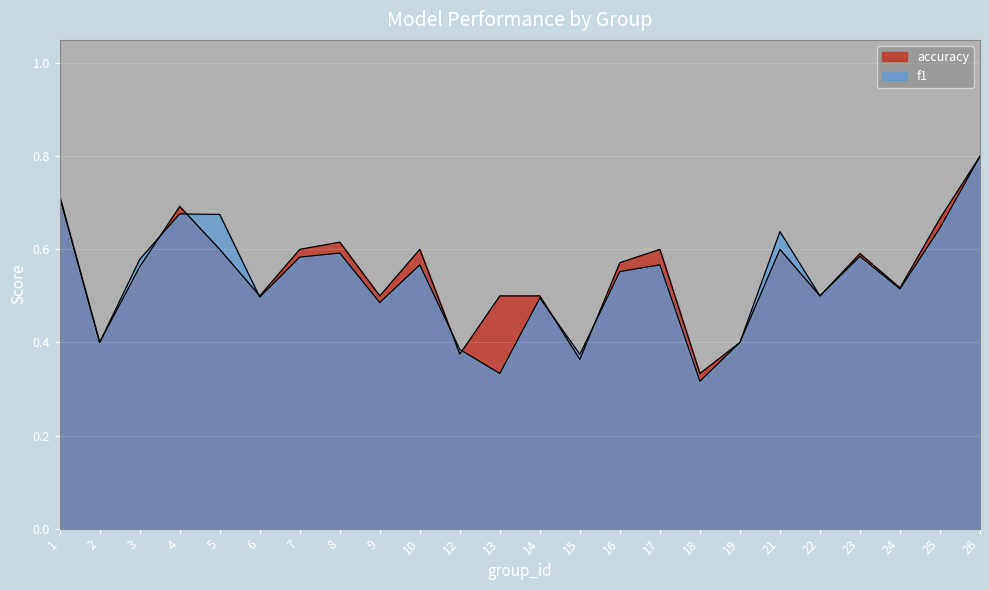

What is the difference between the acc_line values at 12 and 14?

0.1